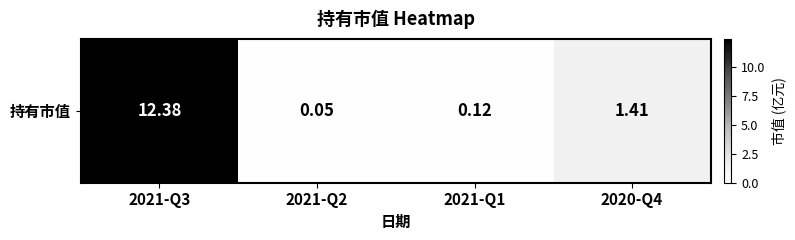

What is the difference between the maximum and minimum values?

12.3